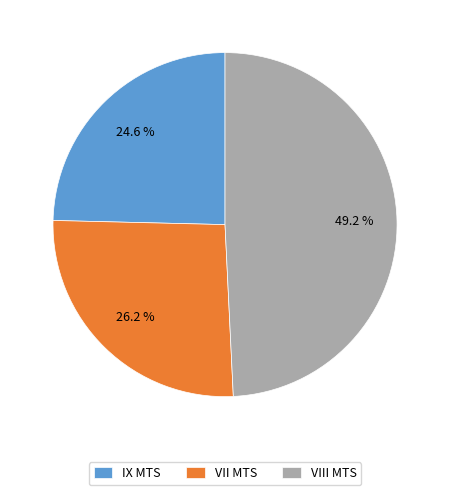

What is the largest slice in the pie chart?

VIII MTS